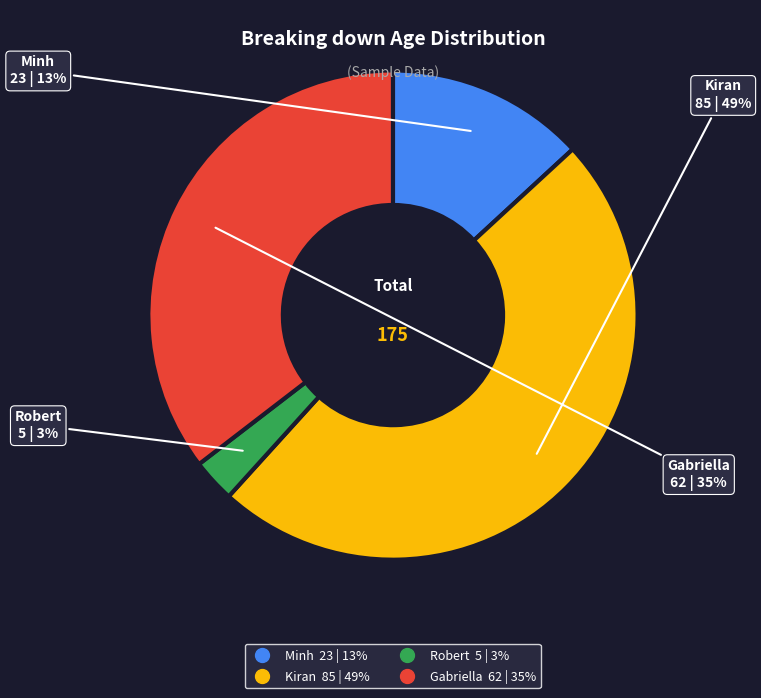

How many segments does this pie chart have?

4